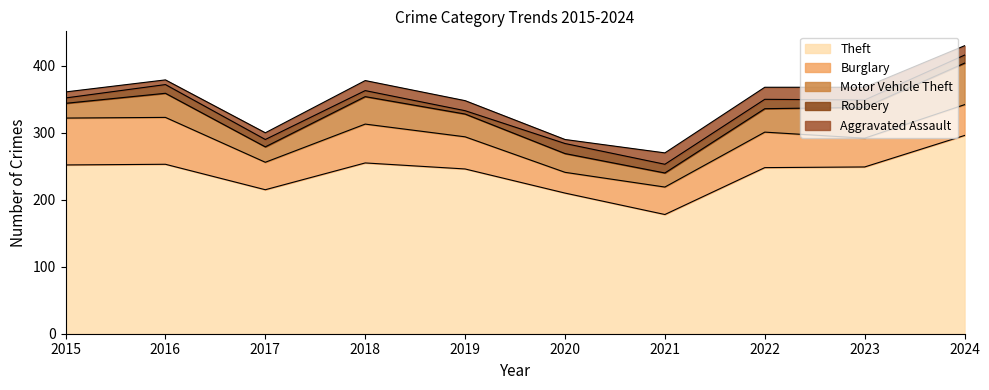

How many Robbery values are between 9 and 13?

6